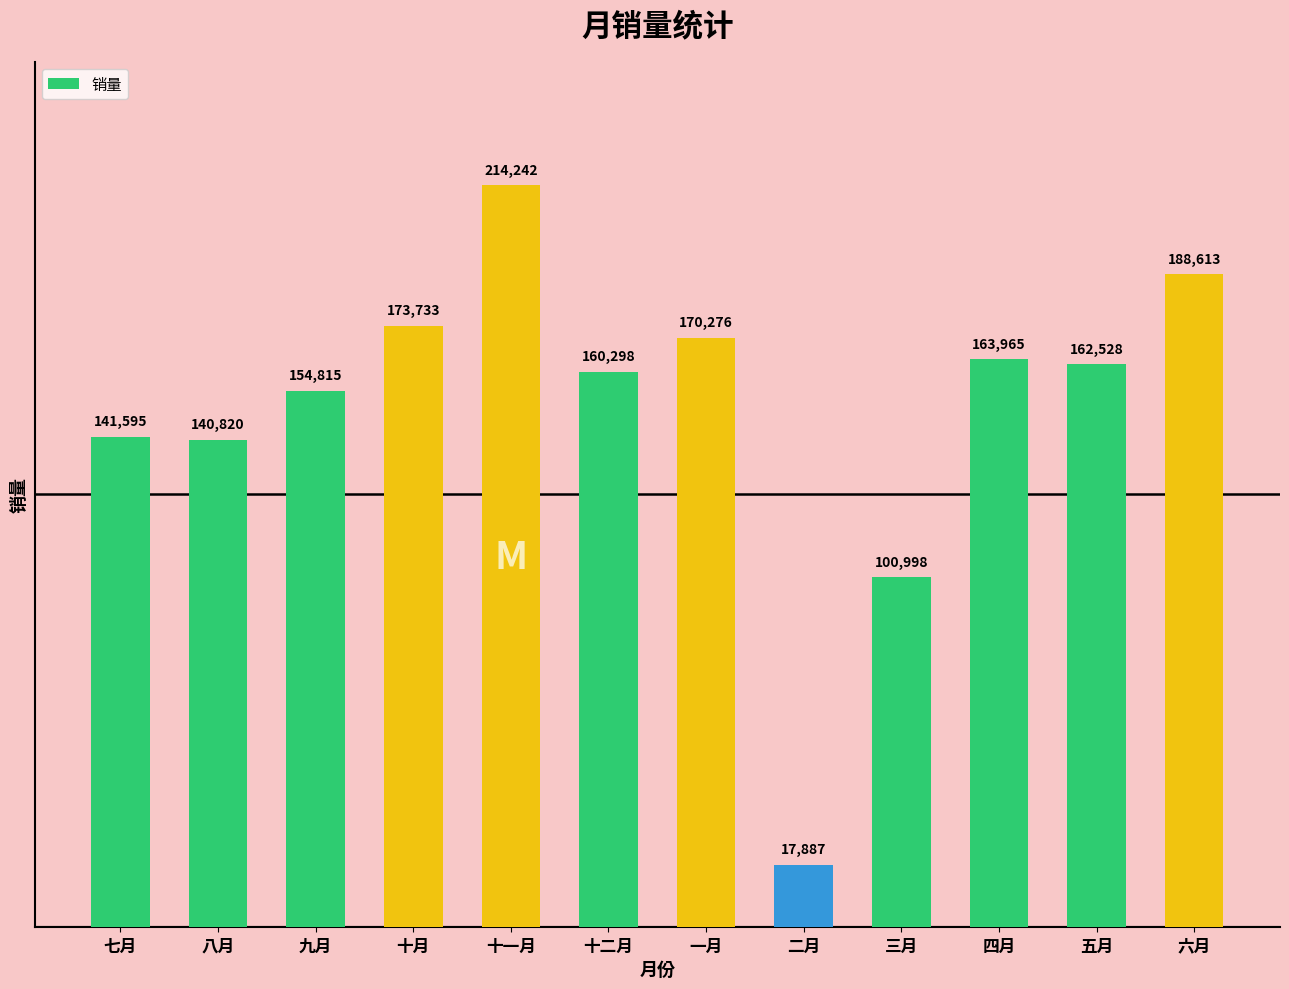

What is the sum of the values at 三月 and 四月?

264963